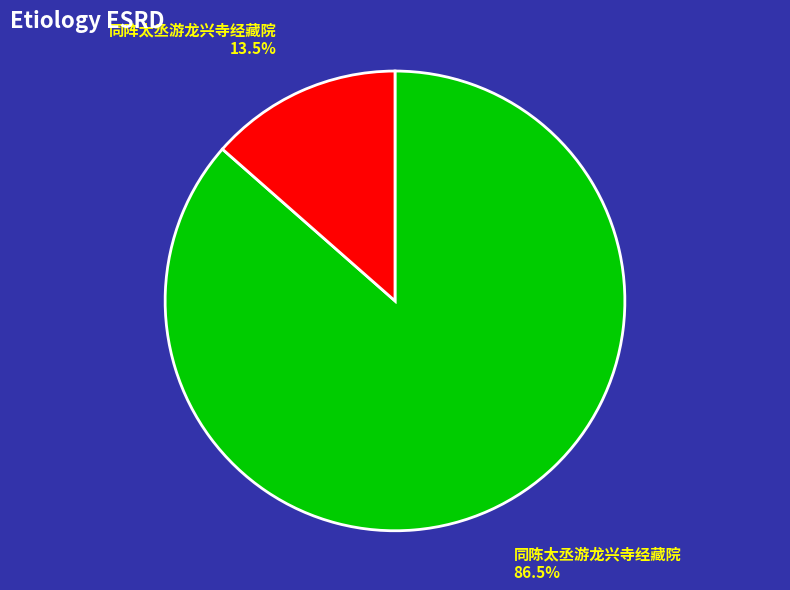

Rank the categories by value from lowest to highest.

同阵太丞游龙兴寺经藏院, 同陈太丞游龙兴寺经藏院